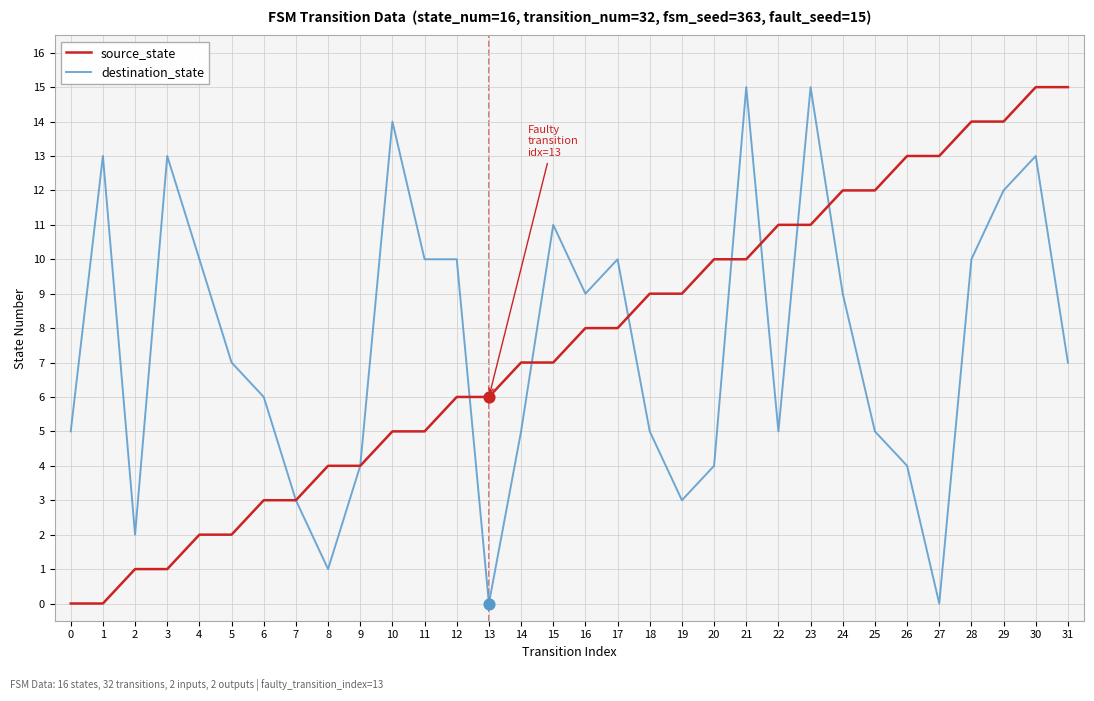

At which category is the sum across all series the highest?

30